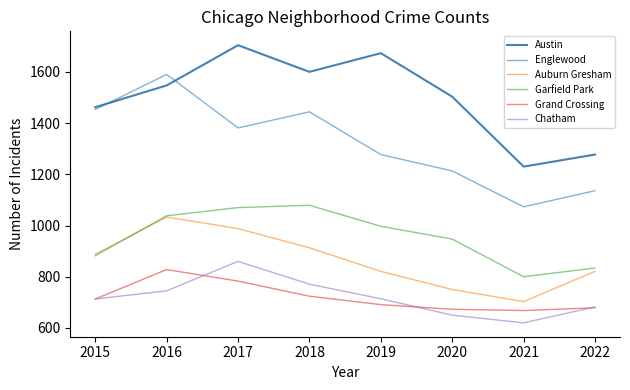

Read the Garfield Park value at 2022.

834